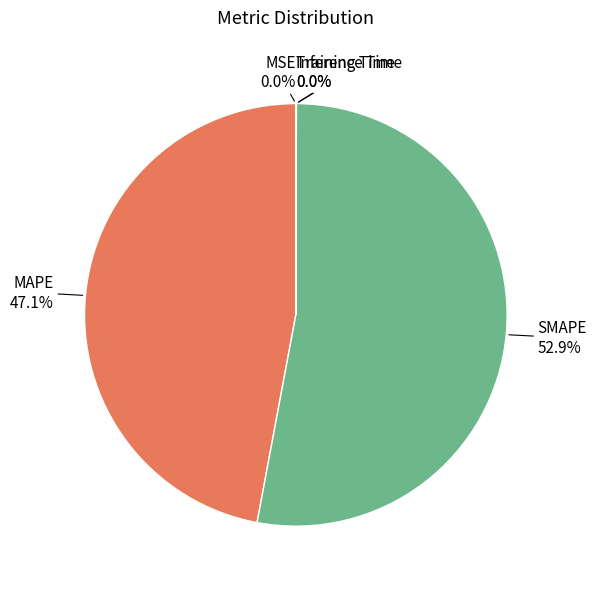

Is there any slice that represents more than half of the pie?

Yes